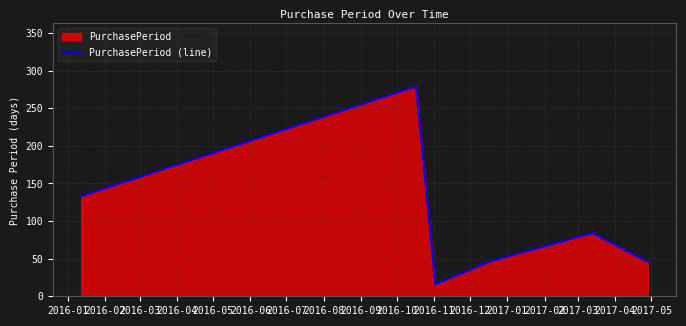

What is the sum of the values at 2016-05 and 2016-01?

217